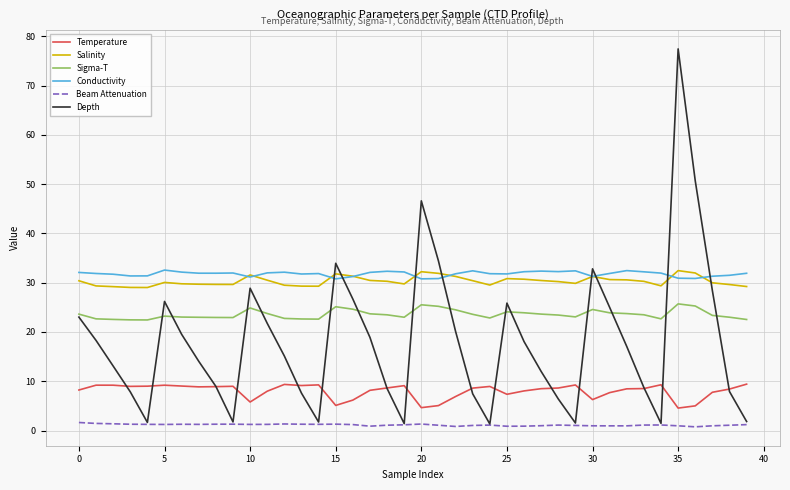

Does the chart have visible grid lines?

Yes